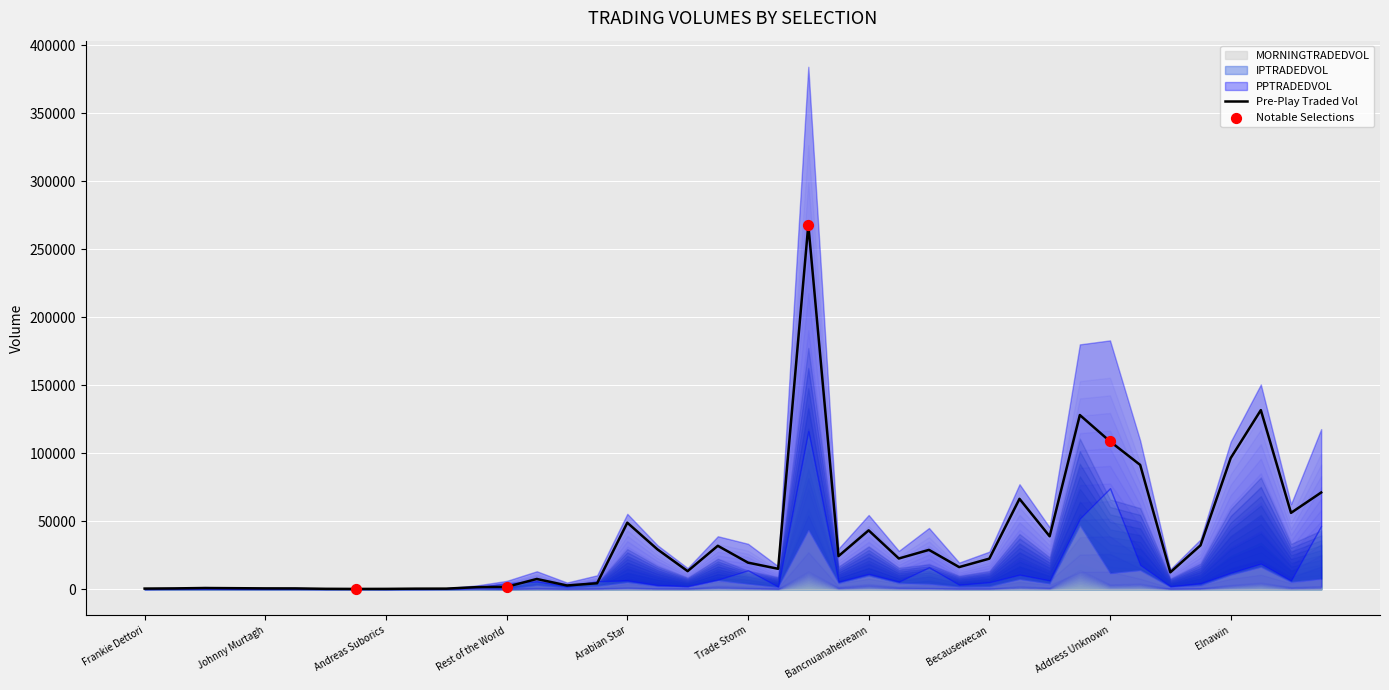

At which category is the sum across all series the highest?

Boom And Bust